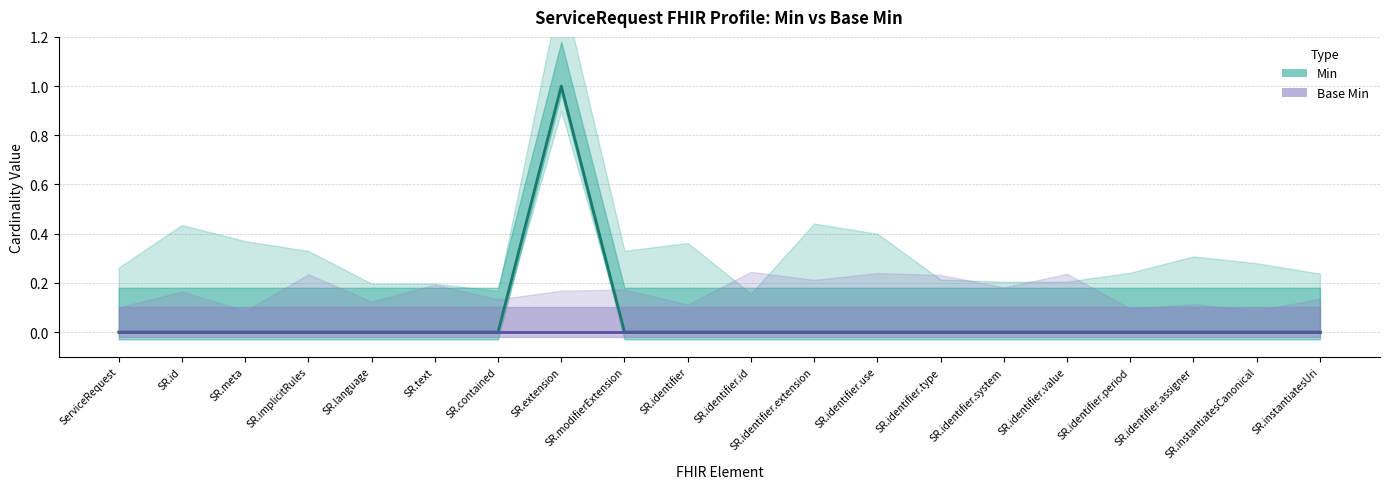

True or false: Base Min and Min intersect in this chart.

False